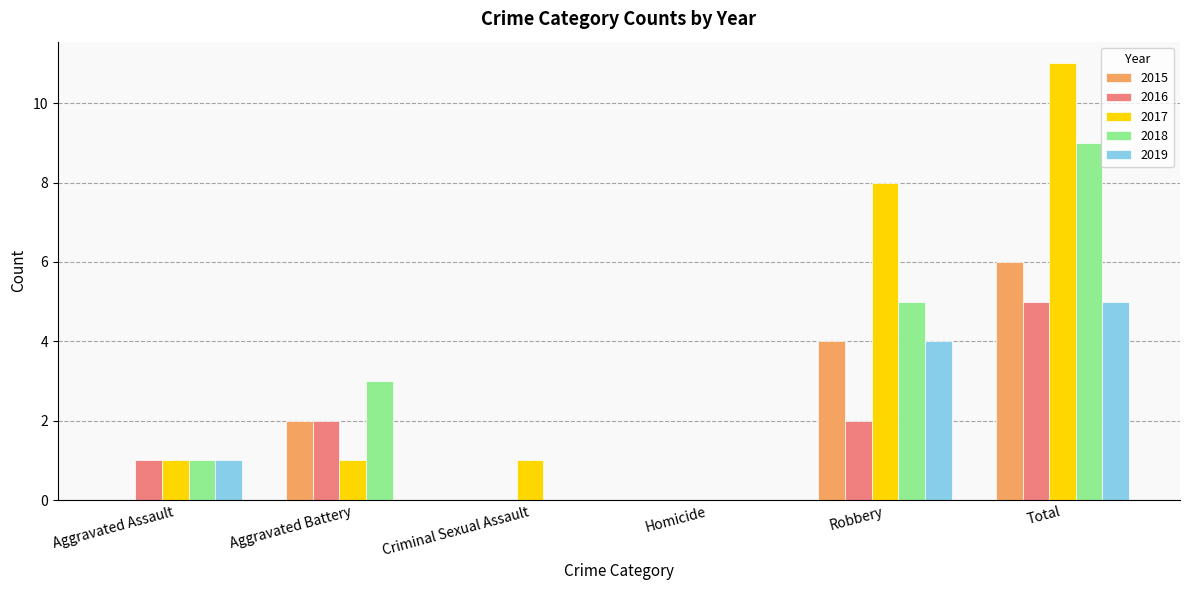

Reading left to right, list all the values displayed in this chart.

2015: 0	2	0	0	4	6
2016: 1	2	0	0	2	5
2017: 1	1	1	0	8	11
2018: 1	3	0	0	5	9
2019: 1	0	0	0	4	5